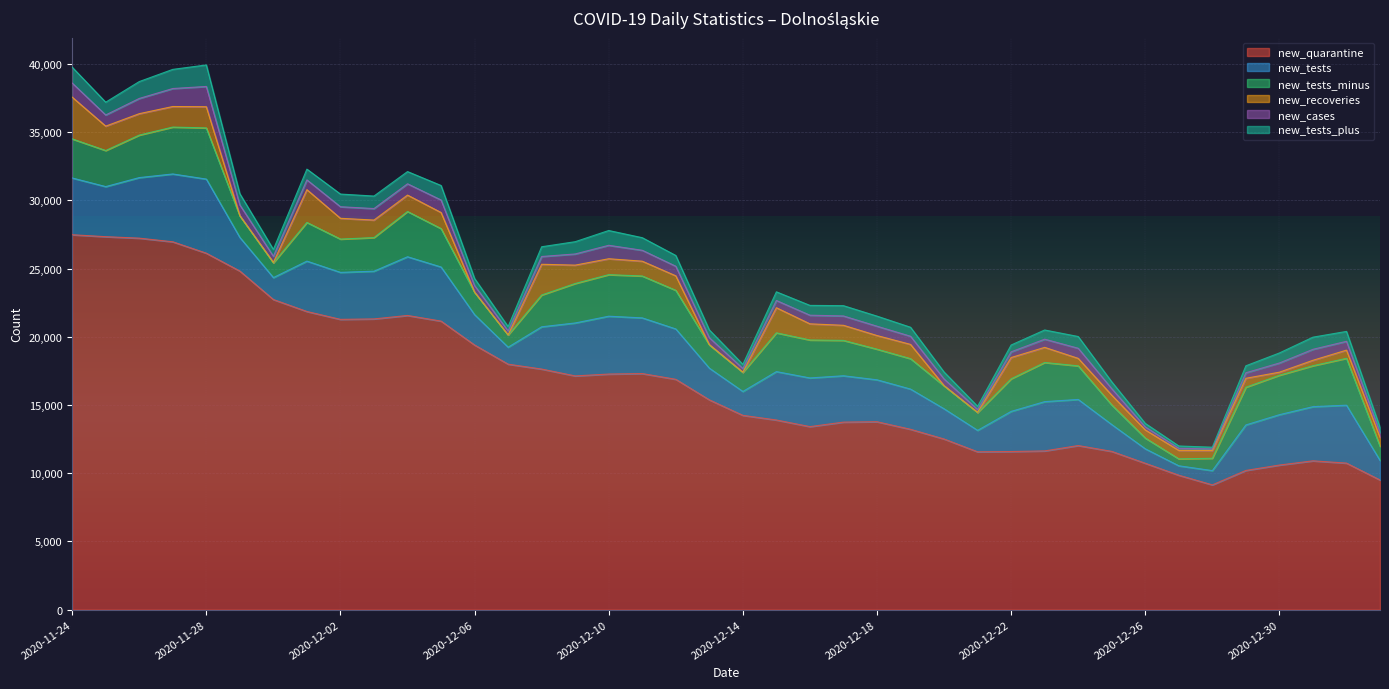

In new_tests, how many points are lower than both neighbors (excluding endpoints)?

7